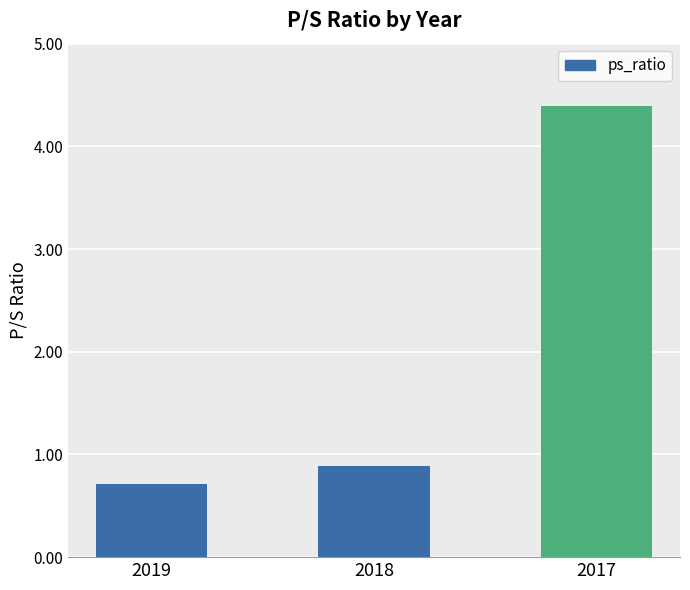

Rank the categories by value from lowest to highest.

2019, 2018, 2017